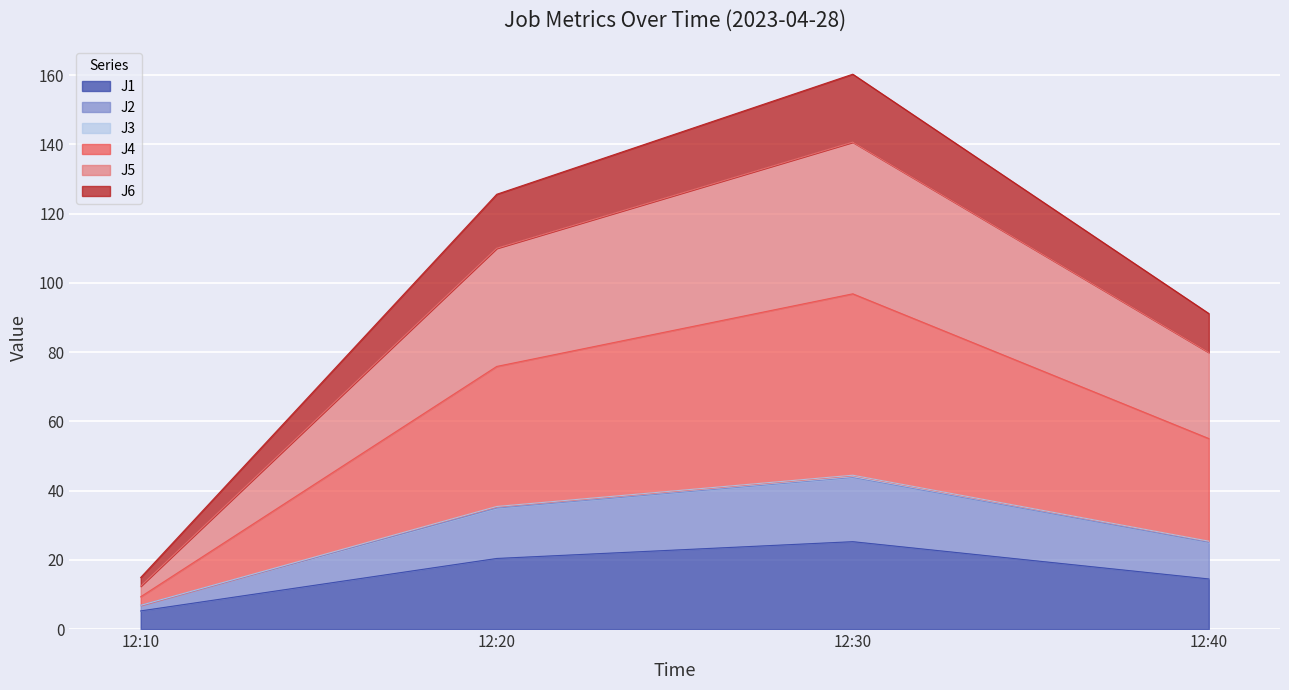

List the labels in order of J1 value, smallest first.

12:10, 12:40, 12:20, 12:30